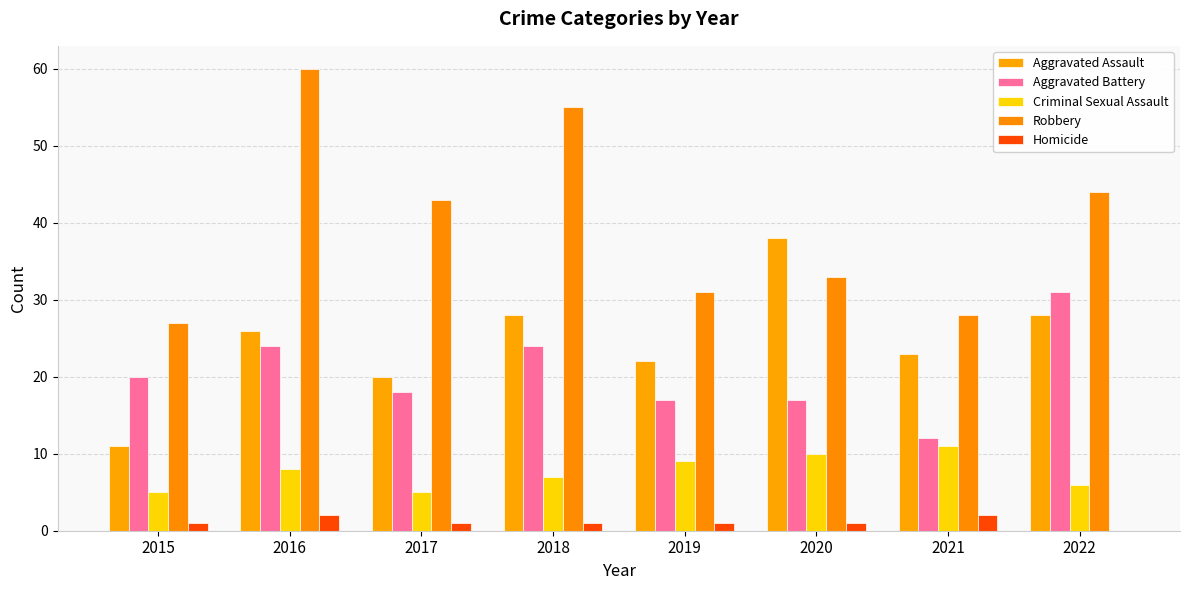

Is it true that Criminal Sexual Assault equals 5 at 2017?

True